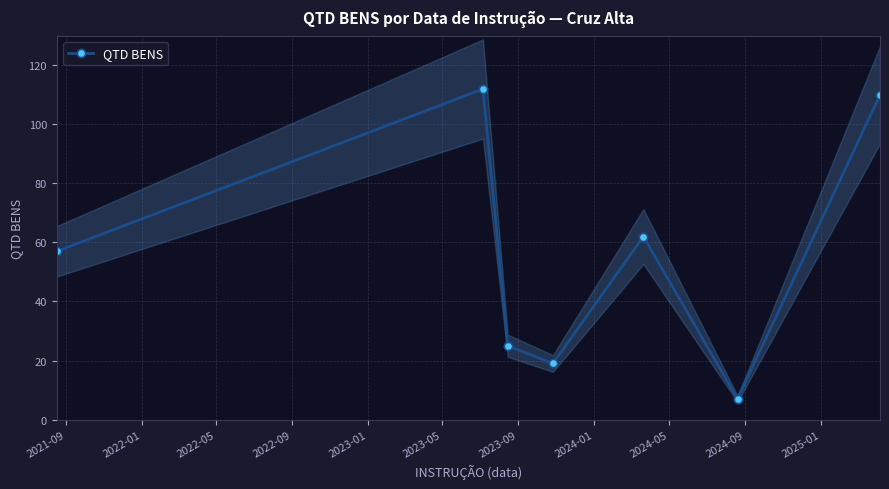

What is the value of the QTD BENS point at the 2nd from the left?

112